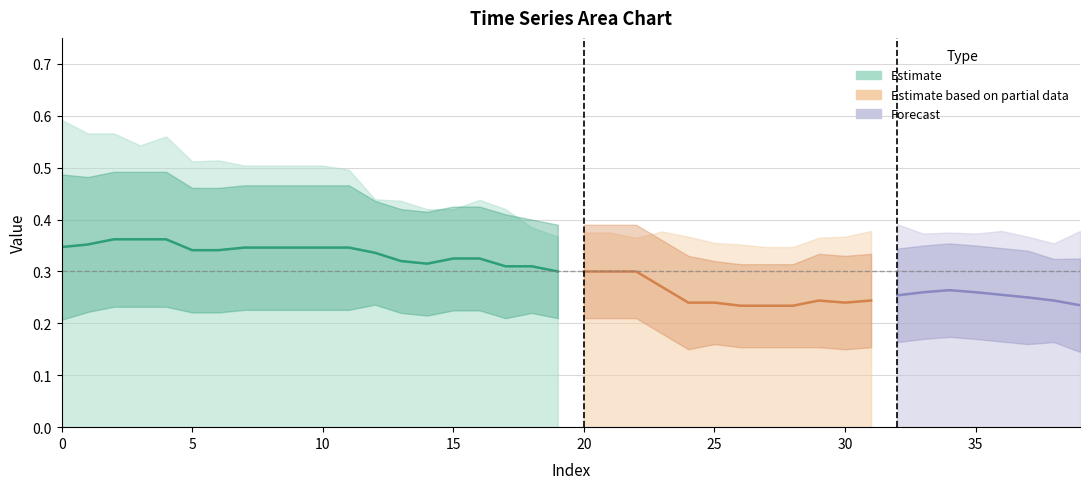

What is the sum of all mean values?

11.8